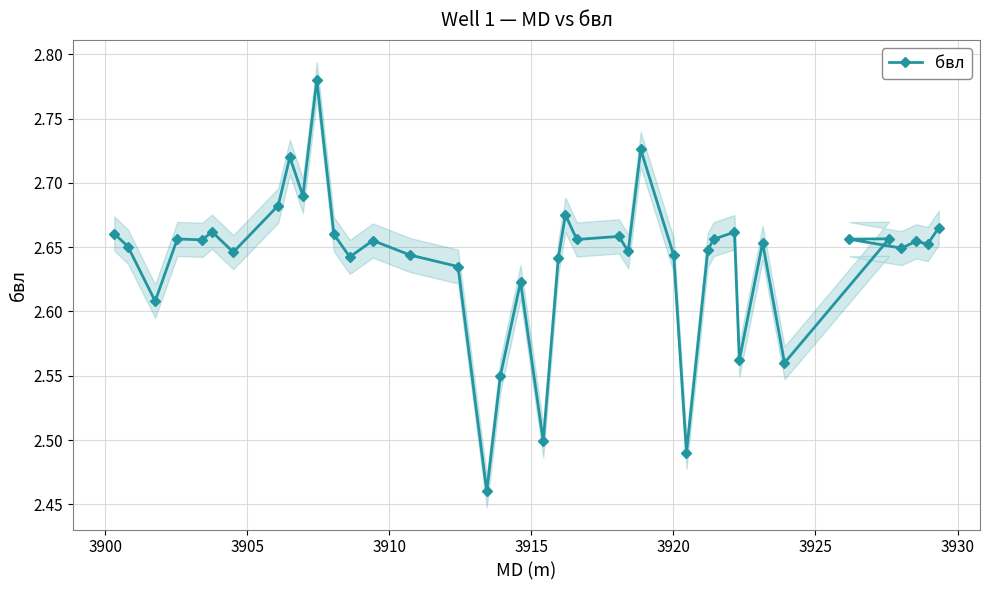

How many lines are shown in the chart?

1